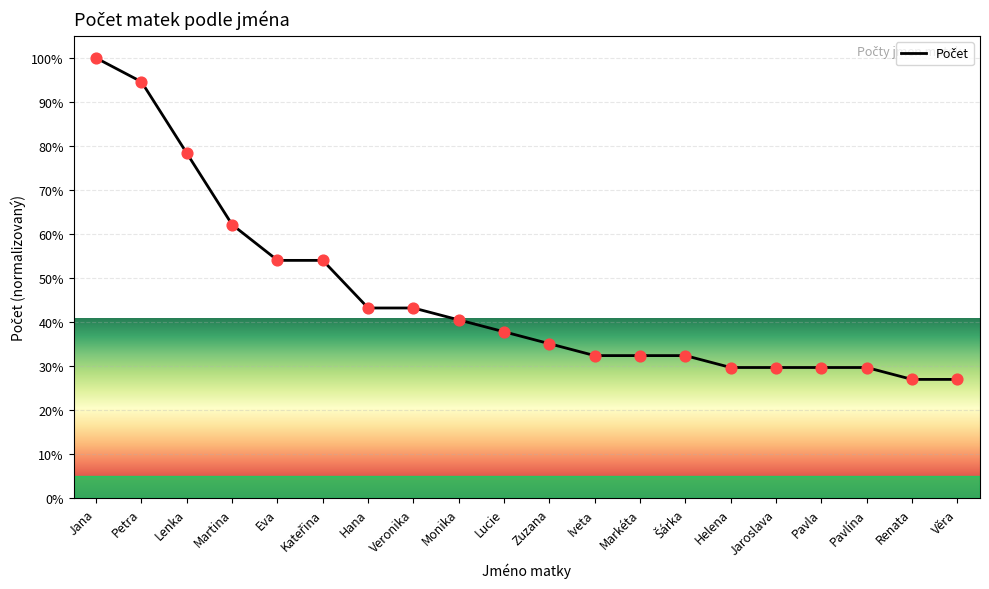

What is the change in value from Lenka to Veronika?

-35.1